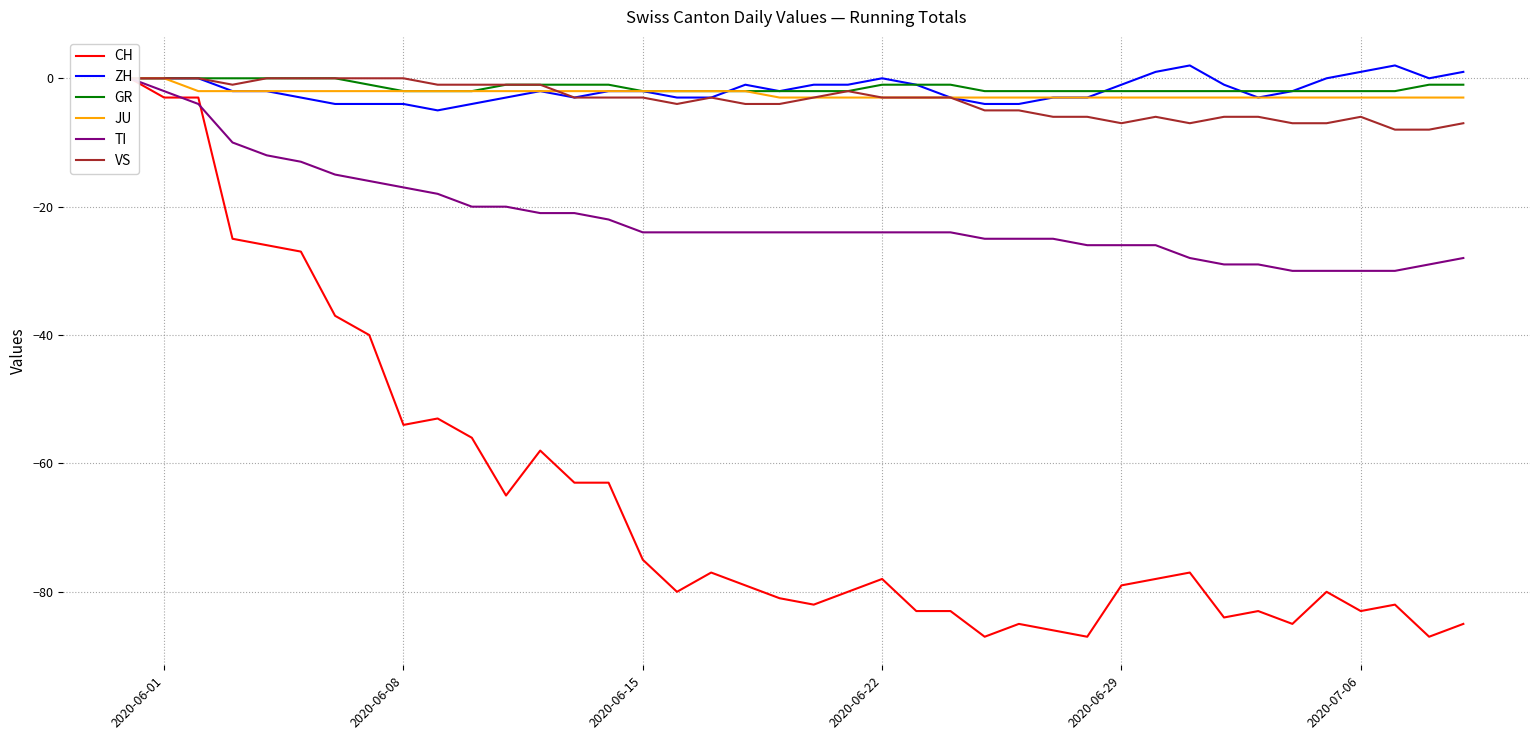

Reading left to right, transcribe all the data shown in this chart.

CH: 0	-3	-3	-25	-26	-27	-37	-40	-54	-53	-56	-65	-58	-63	-63	-75	-80	-77	-79	-81	-82	-80	-78	-83	-83	-87	-85	-86	-87	-79	-78	-77	-84	-83	-85	-80	-83	-82	-87	-85
ZH: 0	0	0	-2	-2	-3	-4	-4	-4	-5	-4	-3	-2	-3	-2	-2	-3	-3	-1	-2	-1	-1	0	-1	-3	-4	-4	-3	-3	-1	1	2	-1	-3	-2	0	1	2	0	1
GR: 0	0	0	0	0	0	0	-1	-2	-2	-2	-1	-1	-1	-1	-2	-2	-2	-2	-2	-2	-2	-1	-1	-1	-2	-2	-2	-2	-2	-2	-2	-2	-2	-2	-2	-2	-2	-1	-1
JU: 0	0	-2	-2	-2	-2	-2	-2	-2	-2	-2	-2	-2	-2	-2	-2	-2	-2	-2	-3	-3	-3	-3	-3	-3	-3	-3	-3	-3	-3	-3	-3	-3	-3	-3	-3	-3	-3	-3	-3
TI: 0	-2	-4	-10	-12	-13	-15	-16	-17	-18	-20	-20	-21	-21	-22	-24	-24	-24	-24	-24	-24	-24	-24	-24	-24	-25	-25	-25	-26	-26	-26	-28	-29	-29	-30	-30	-30	-30	-29	-28
VS: 0	0	0	-1	0	0	0	0	0	-1	-1	-1	-1	-3	-3	-3	-4	-3	-4	-4	-3	-2	-3	-3	-3	-5	-5	-6	-6	-7	-6	-7	-6	-6	-7	-7	-6	-8	-8	-7